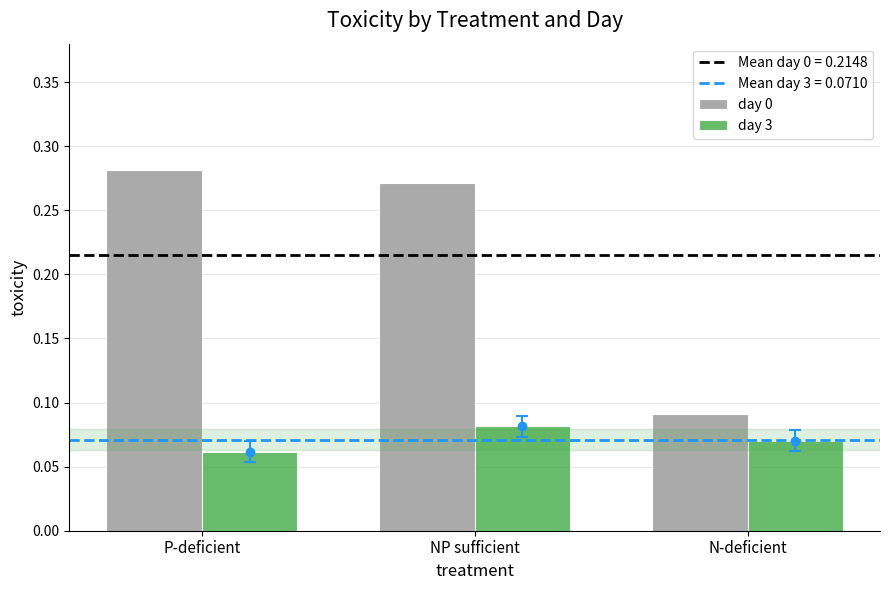

Is the value of day 0 at N-deficient greater than the value of day 3 at P-deficient?

Yes